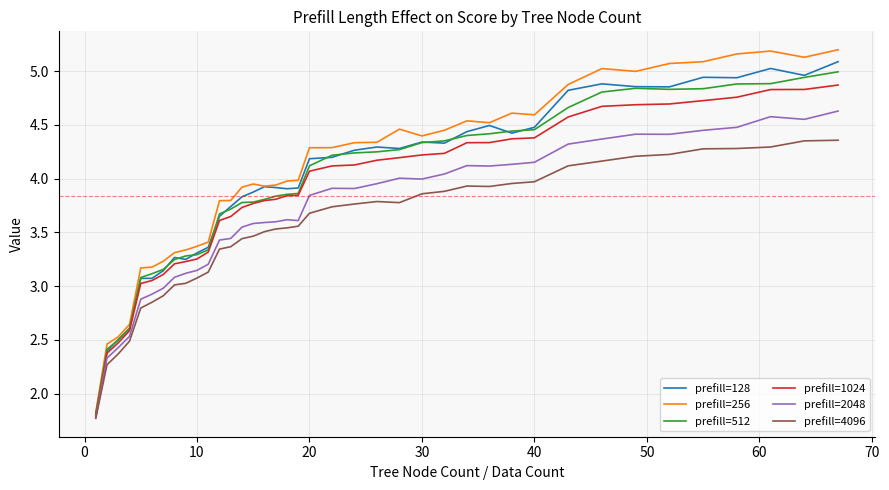

How many values in the prefill=256 series exceed 4?

20